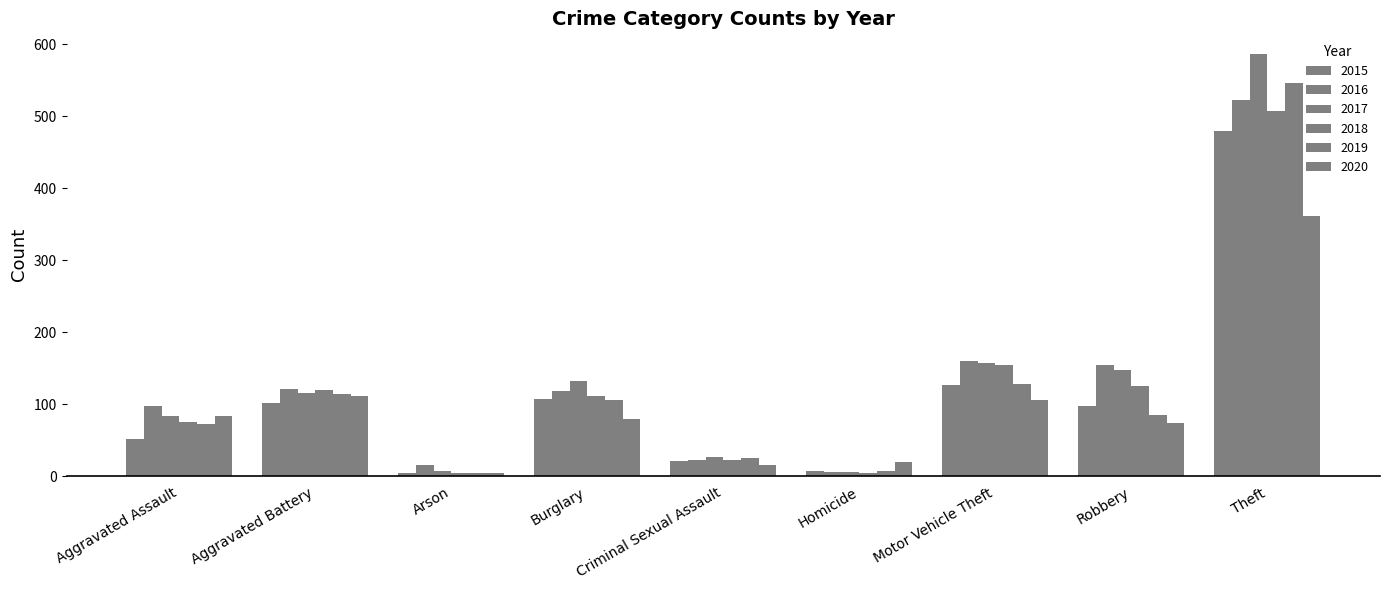

How many categories are shown in the chart?

9